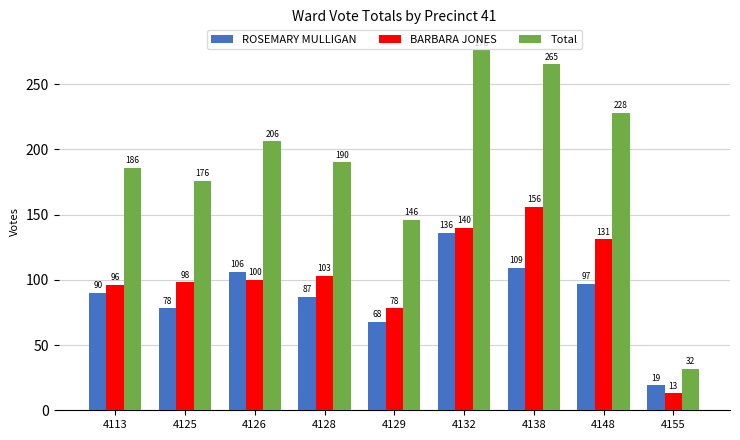

Are the bars grouped side by side (vs. stacked)?

Yes